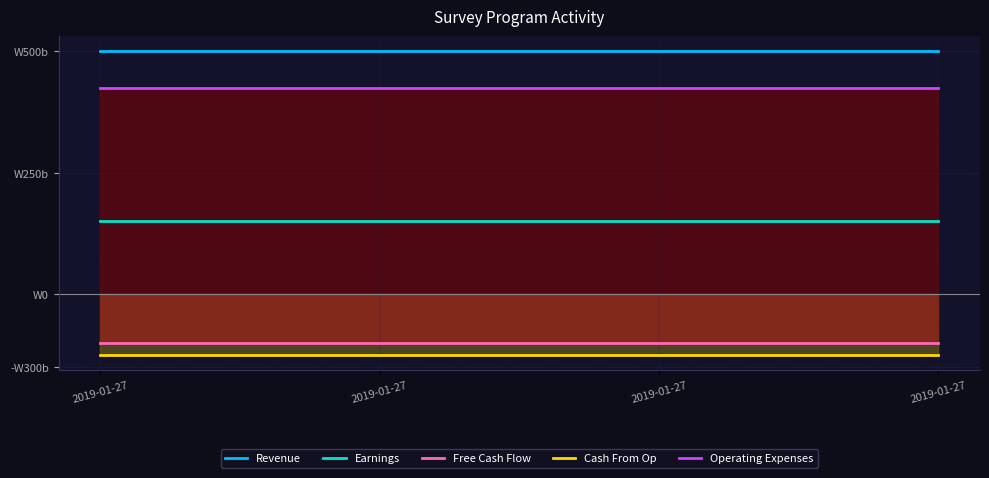

True or false: Earnings and Revenue intersect in this chart.

False